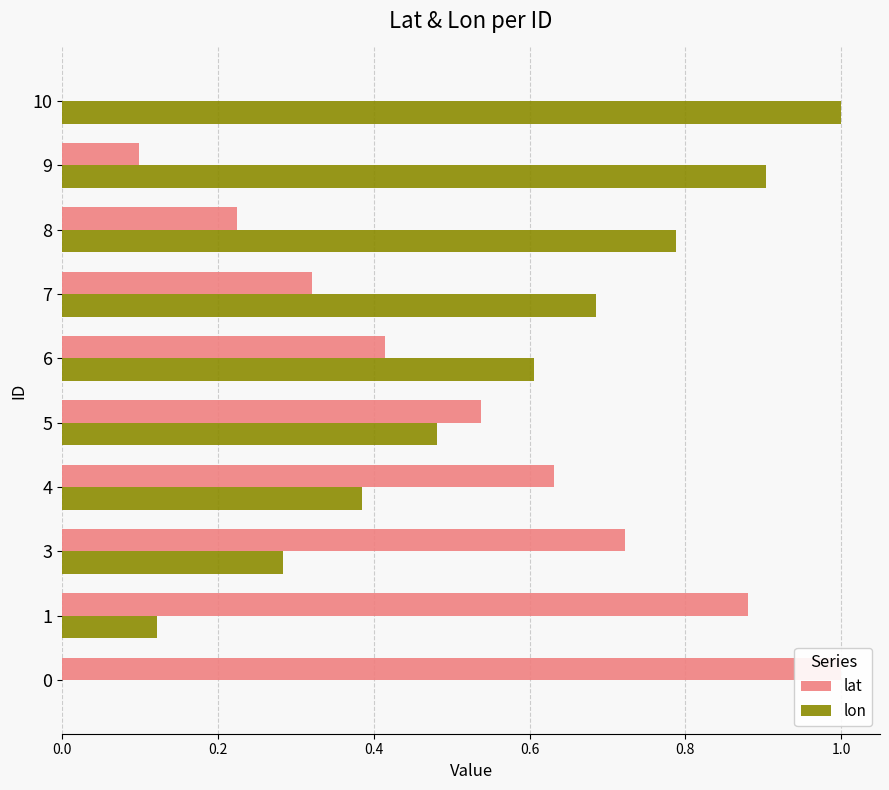

At how many categories does at least one series exceed 0?

10